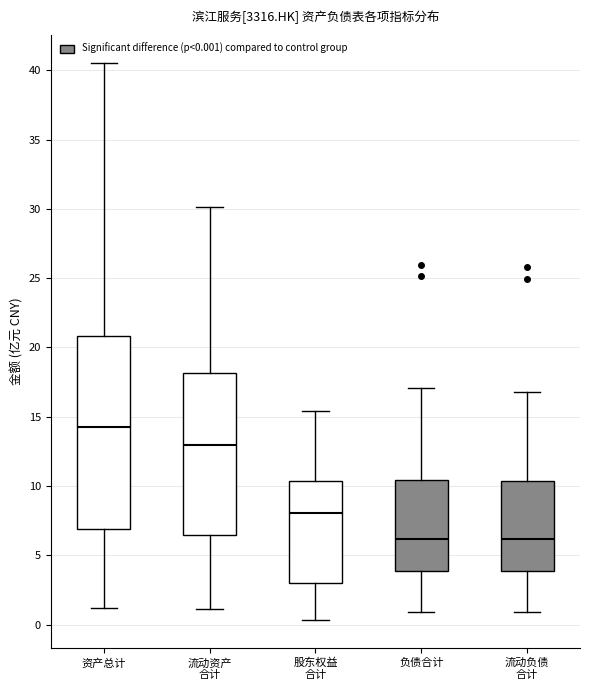

Where does the median line of the box for 股东权益 合计 sit on the y-axis? The values are not printed on the chart, so give them approximately, as read against the axis.

8.0